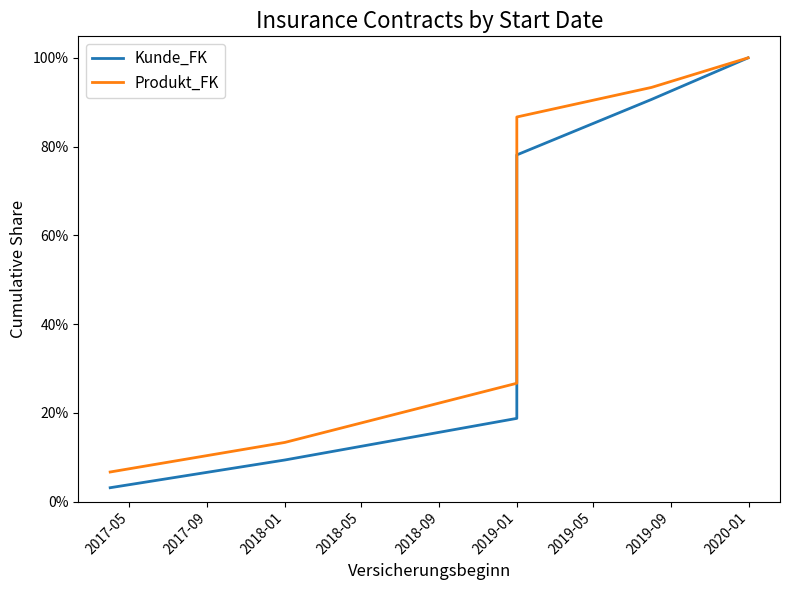

Reading left to right, transcribe all the data shown in this chart.

Kunde_FK: 0.0	0.1	0.2	0.2	0.4	0.6	0.8	0.9	1.0
Produkt_FK: 0.1	0.1	0.3	0.5	0.6	0.7	0.9	0.9	1.0